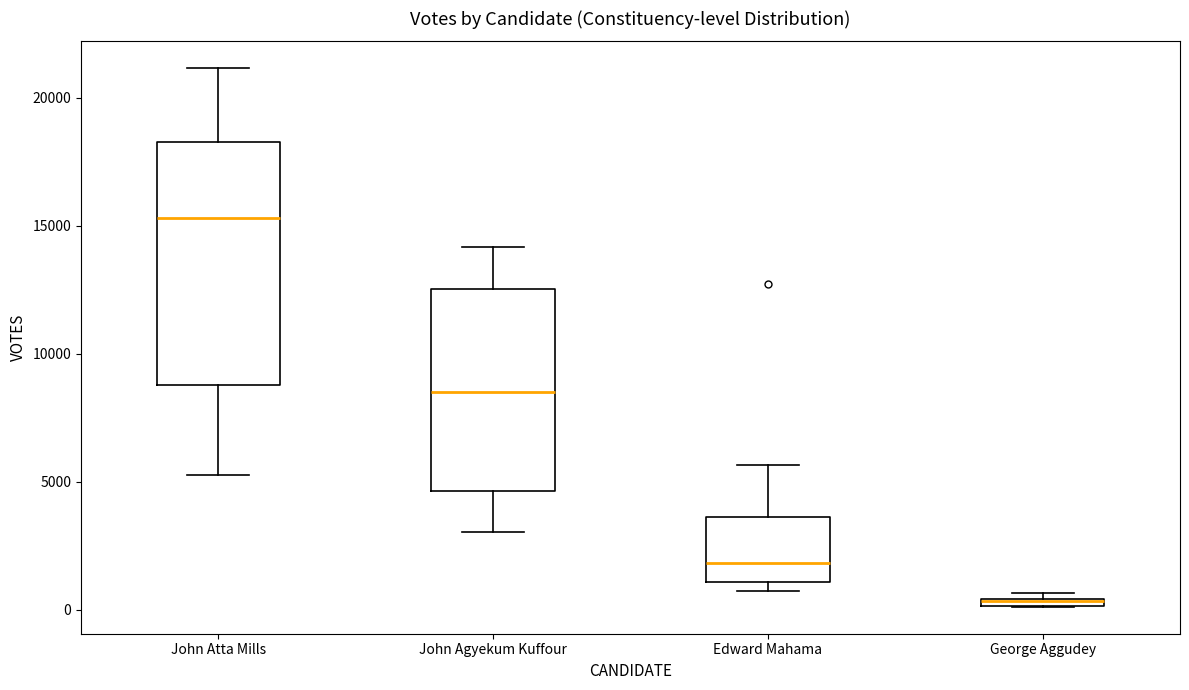

Which box is the tallest, from its lower edge to its upper edge?

John Atta Mills